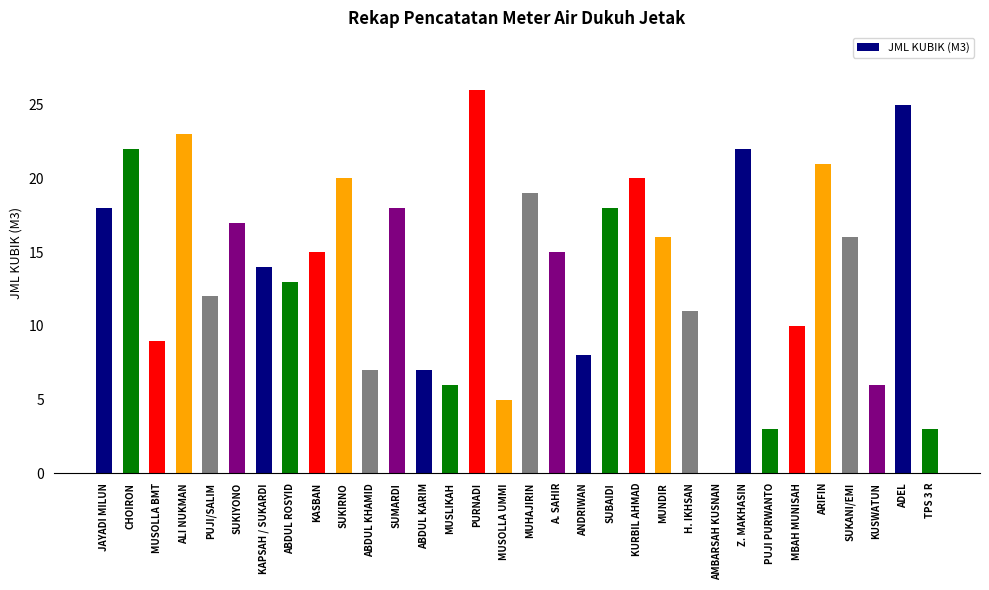

What is the sum of the values at SUKIYONO and ALI NUKMAN?

40